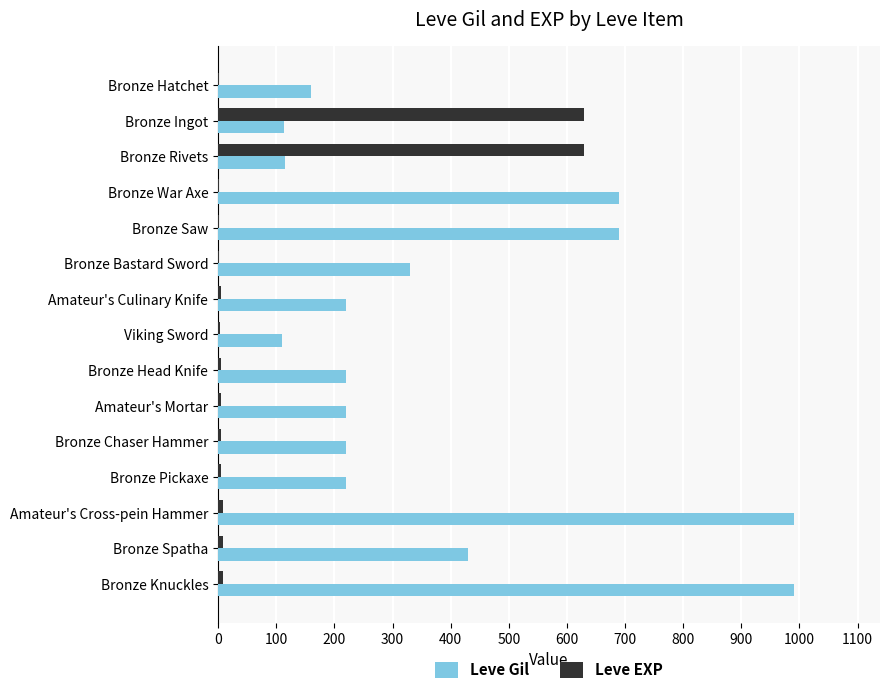

Which series changed the most between Viking Sword and Bronze Spatha?

Leve Gil